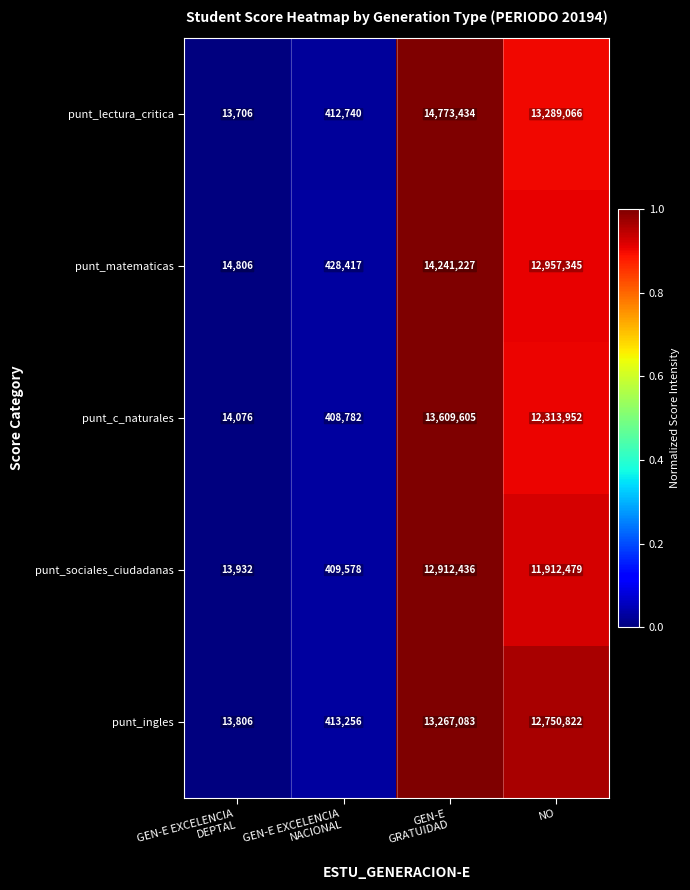

Reading right to left, transcribe all the data shown in this chart.

punt_lectura_critica: 13289066	14773434	412740	13706
punt_matematicas: 12957345	14241227	428417	14806
punt_c_naturales: 12313952	13609605	408782	14076
punt_sociales_ciudadanas: 11912479	12912436	409578	13932
punt_ingles: 12750822	13267083	413256	13806